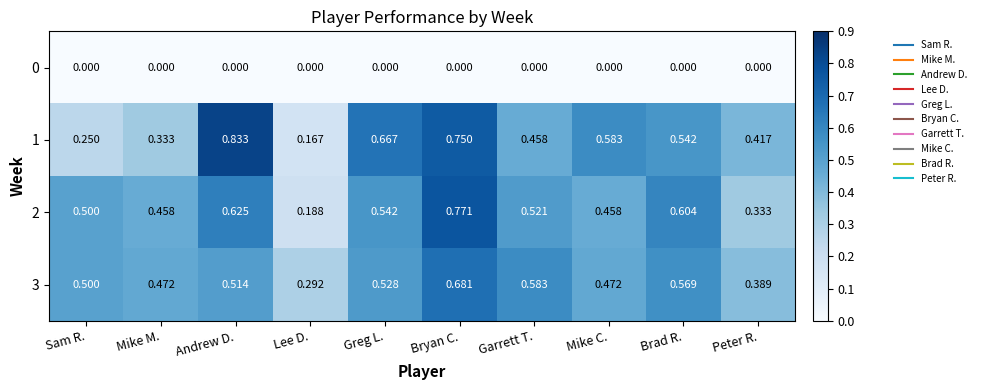

Is the value of 2 at Mike C. greater than the value of 0 at Sam R.?

Yes